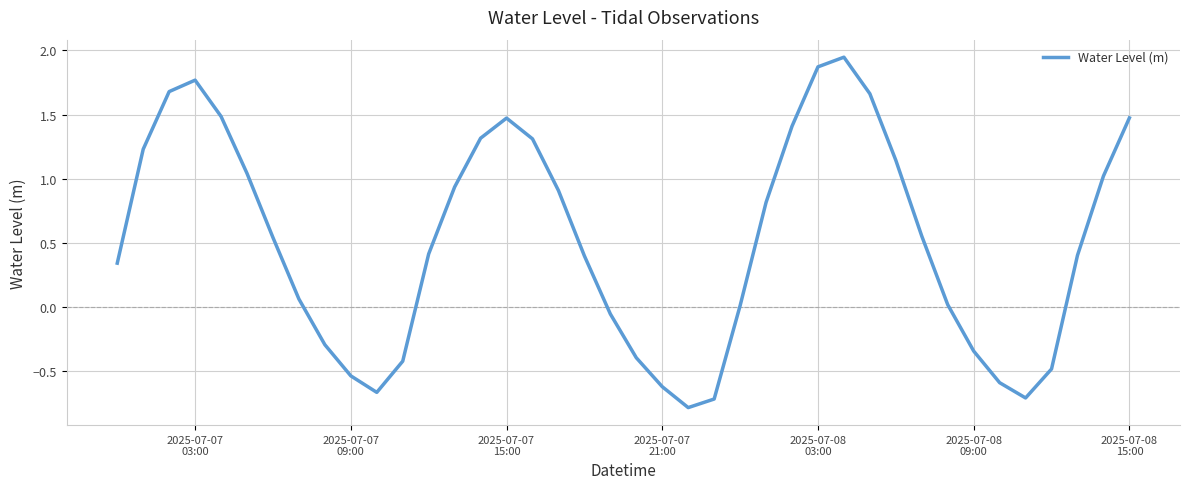

True or false: the data has more than 1 interior local peaks.

True